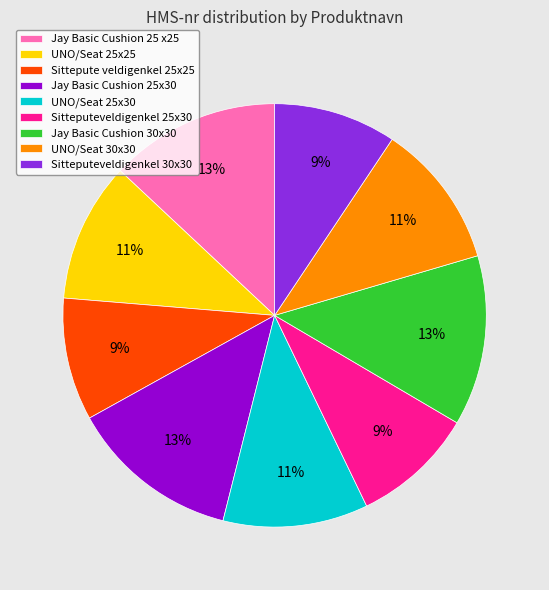

Does Sitteputeveldigenkel 25x30 account for over 50% of the chart?

No